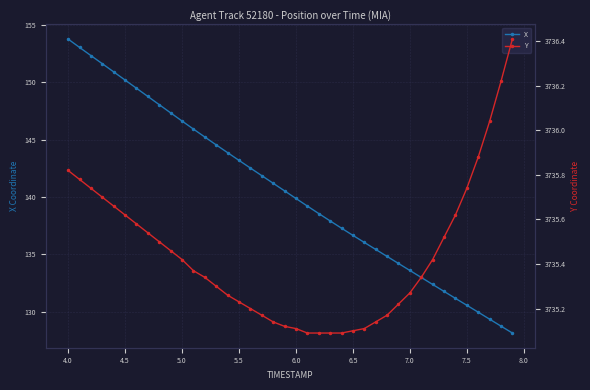

What is the maximum value for X?

153.8